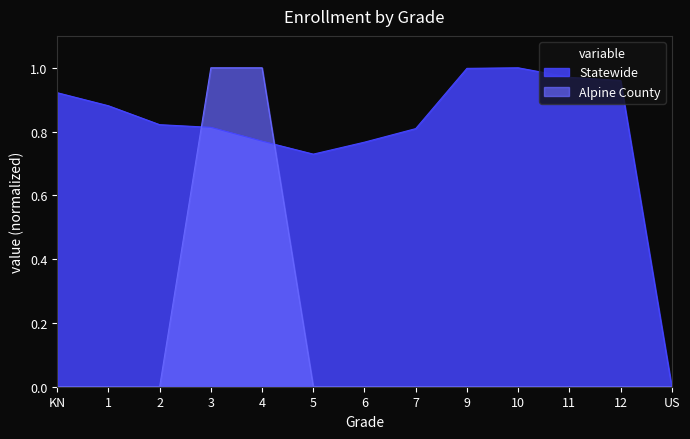

How many lines are shown in the chart?

2